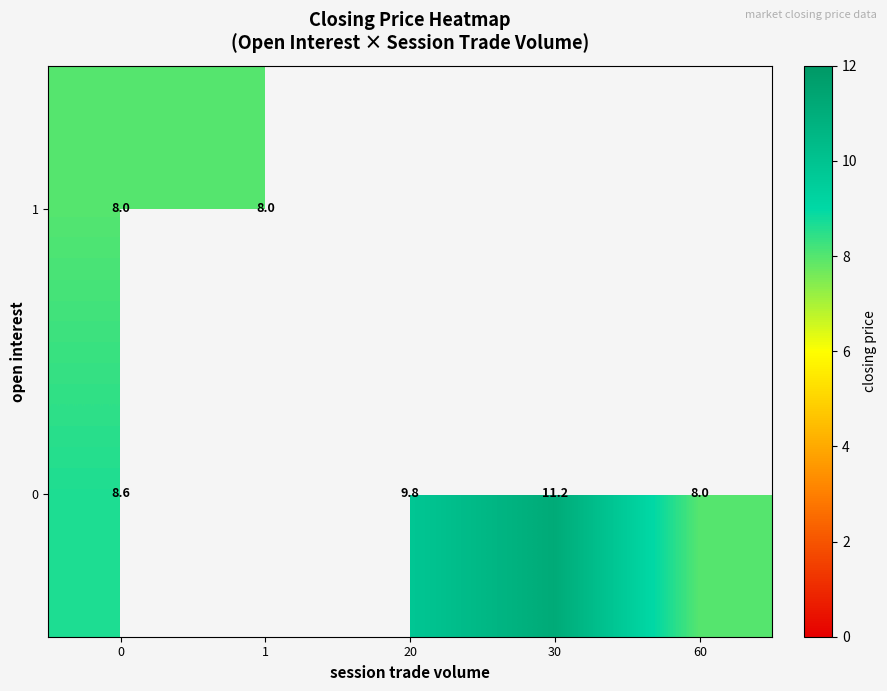

Rank the categories by 1 value from lowest to highest.

0, 1, 20, 30, 60